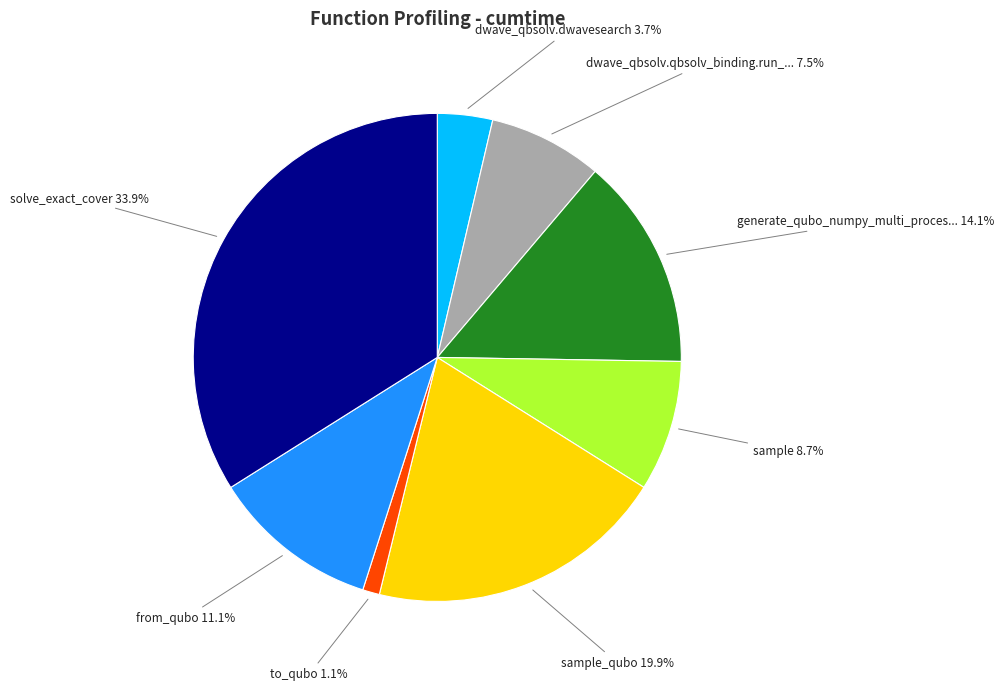

Is there a majority slice in this chart?

No